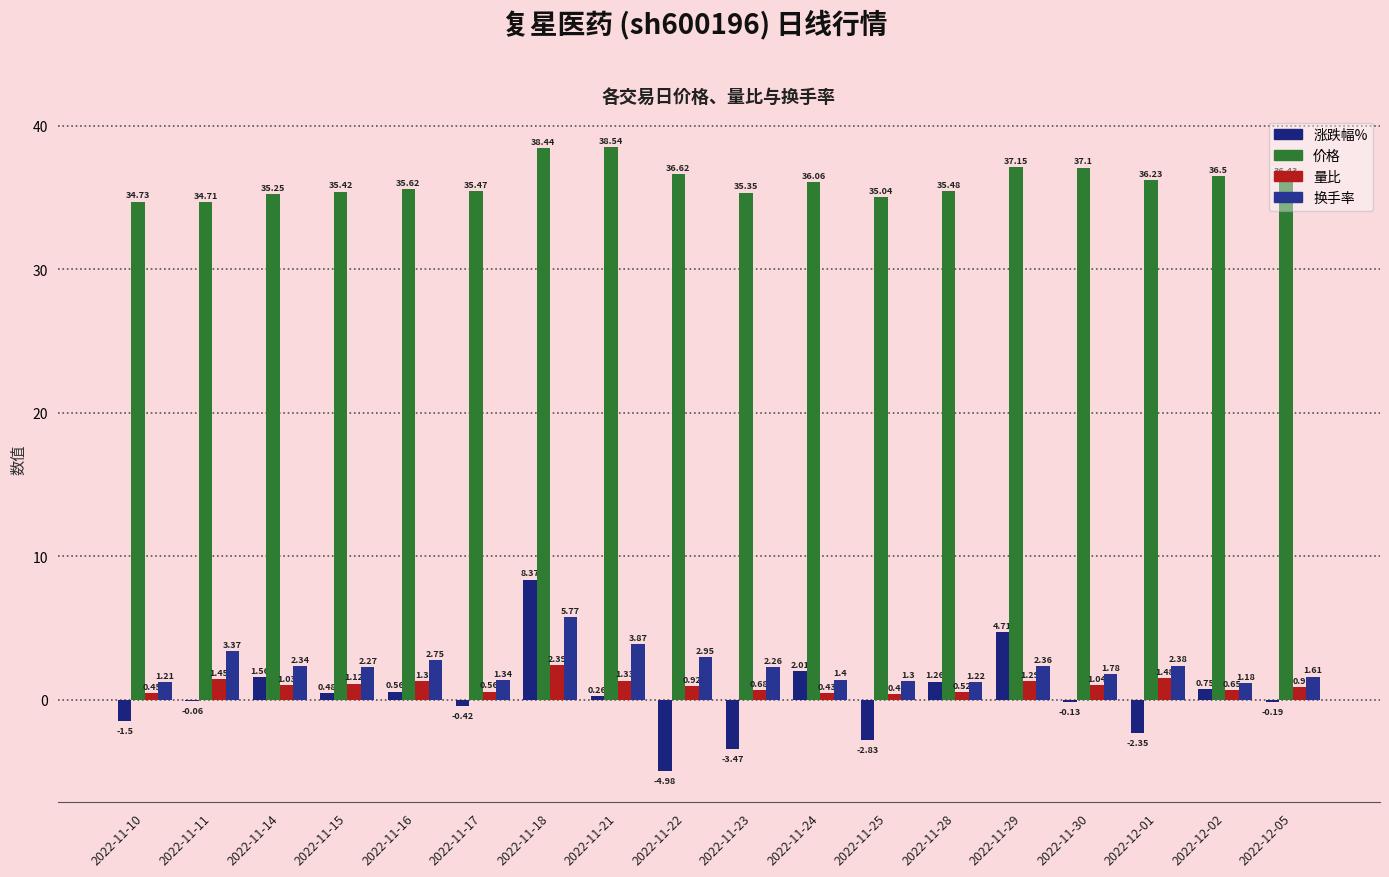

At which label is 涨跌幅% closest to 1?

2022-12-02